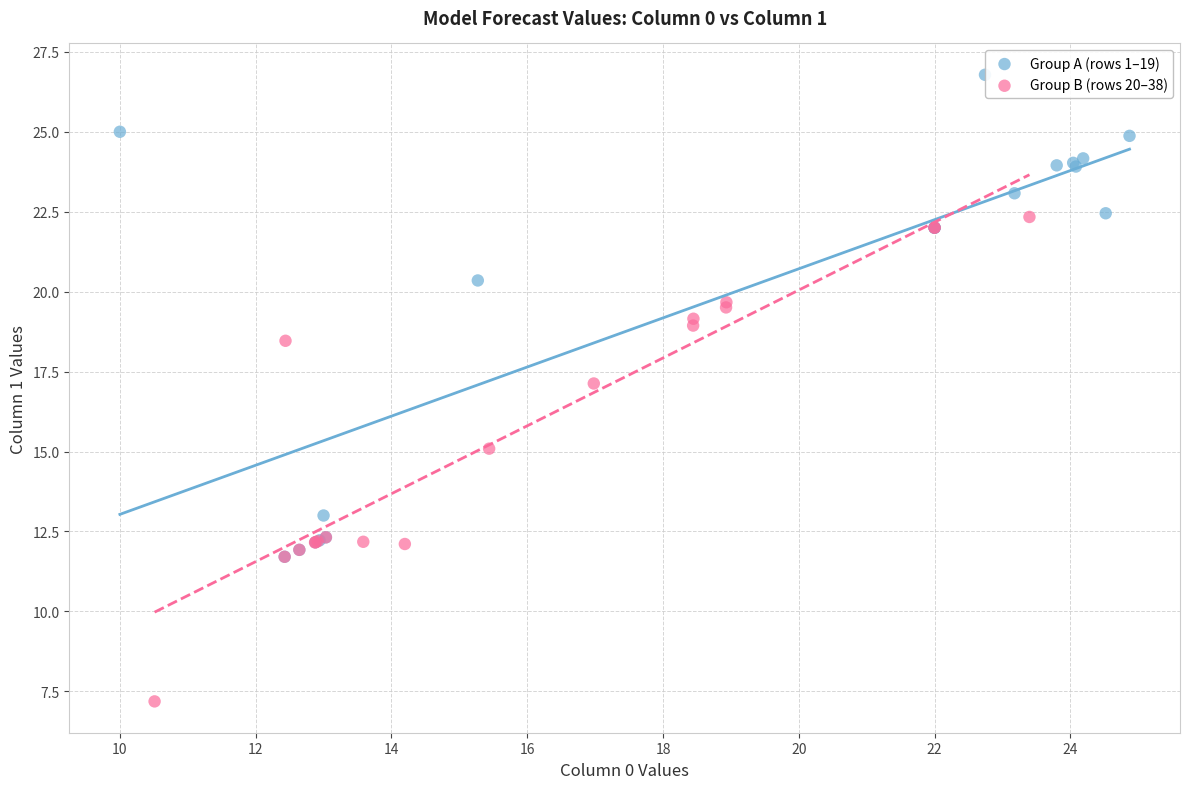

Which series contains the highest Y value?

Group A (rows 1–19)